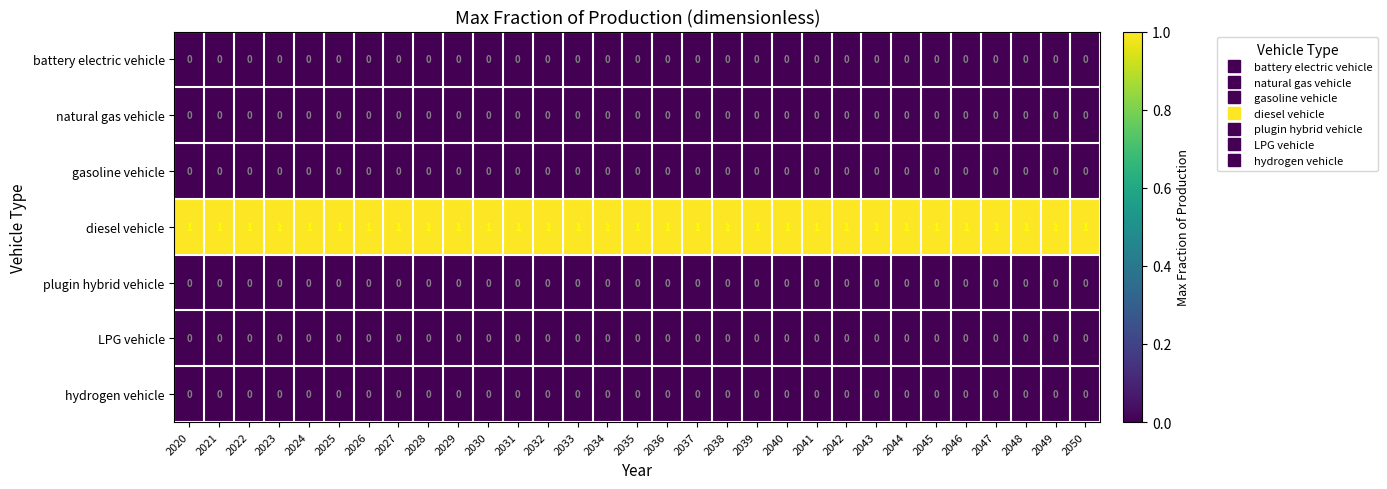

What is the difference between the highest and lowest values at 2038?

1